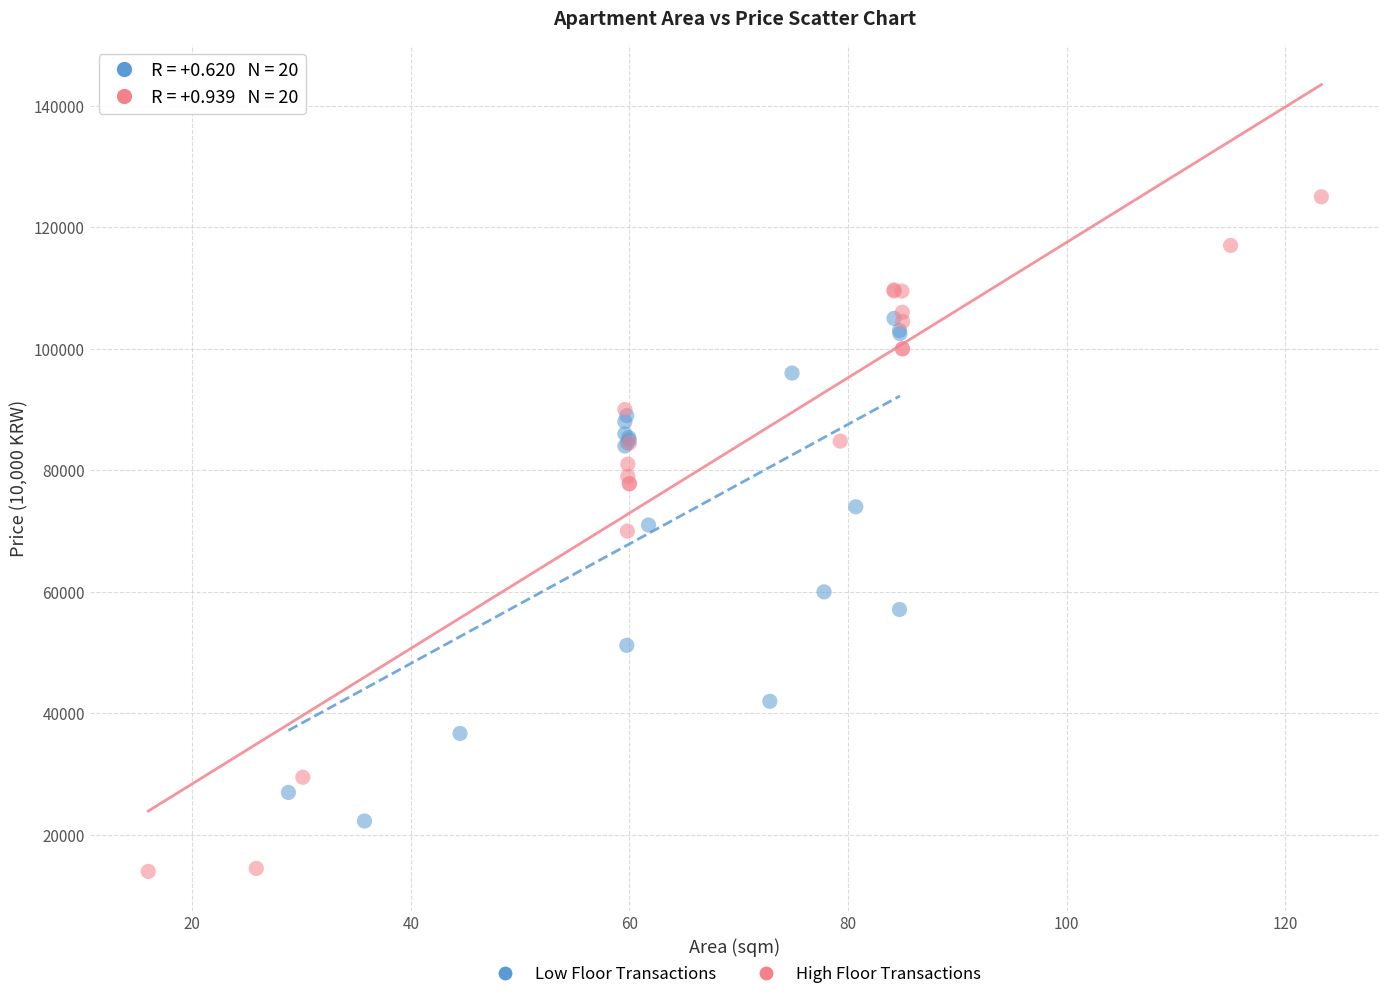

Which series has the widest spread of Y values?

High Floor Transactions